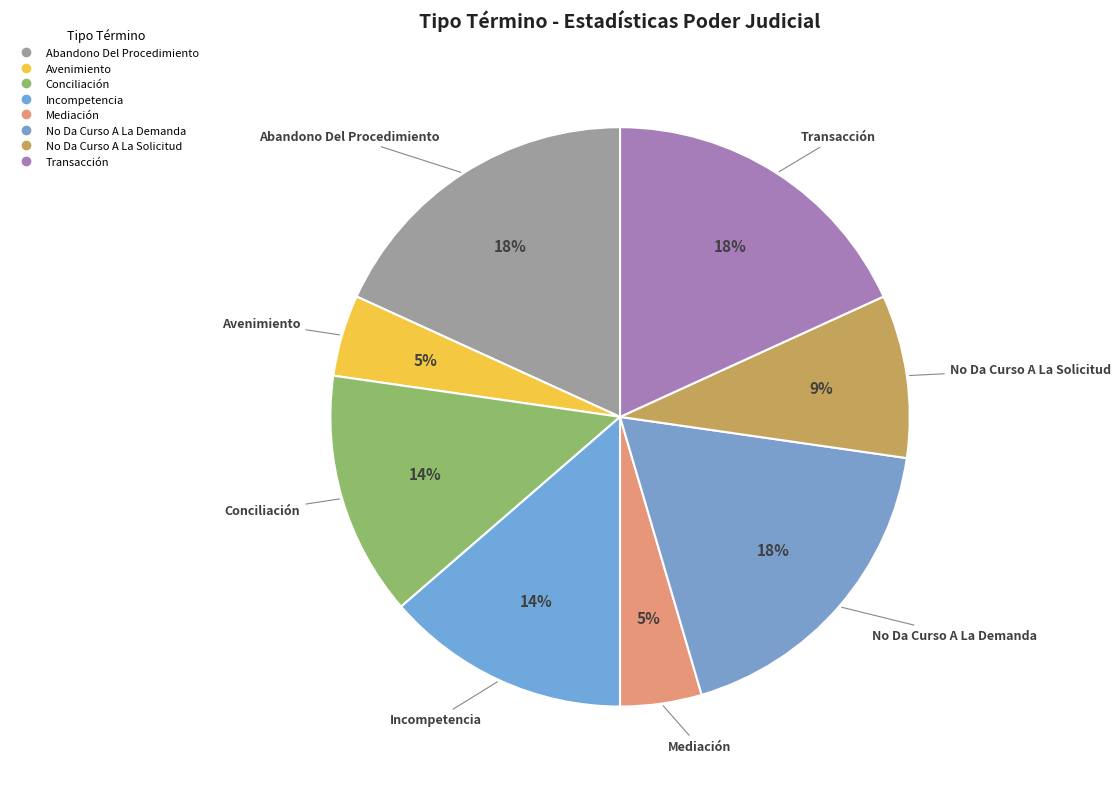

Which category has the biggest portion of the pie?

Abandono Del Procedimiento